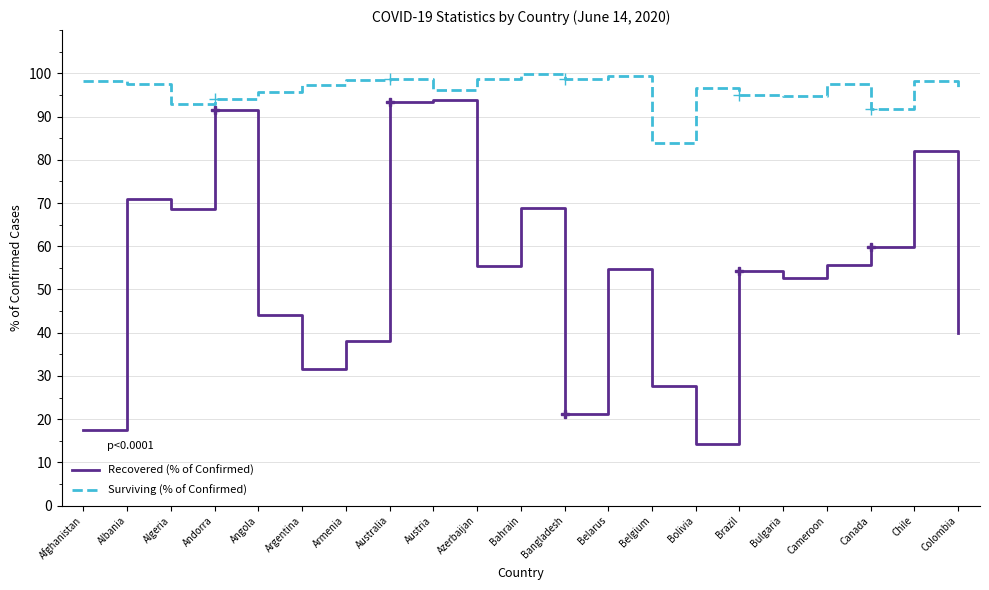

How many distinct data groups are displayed?

2